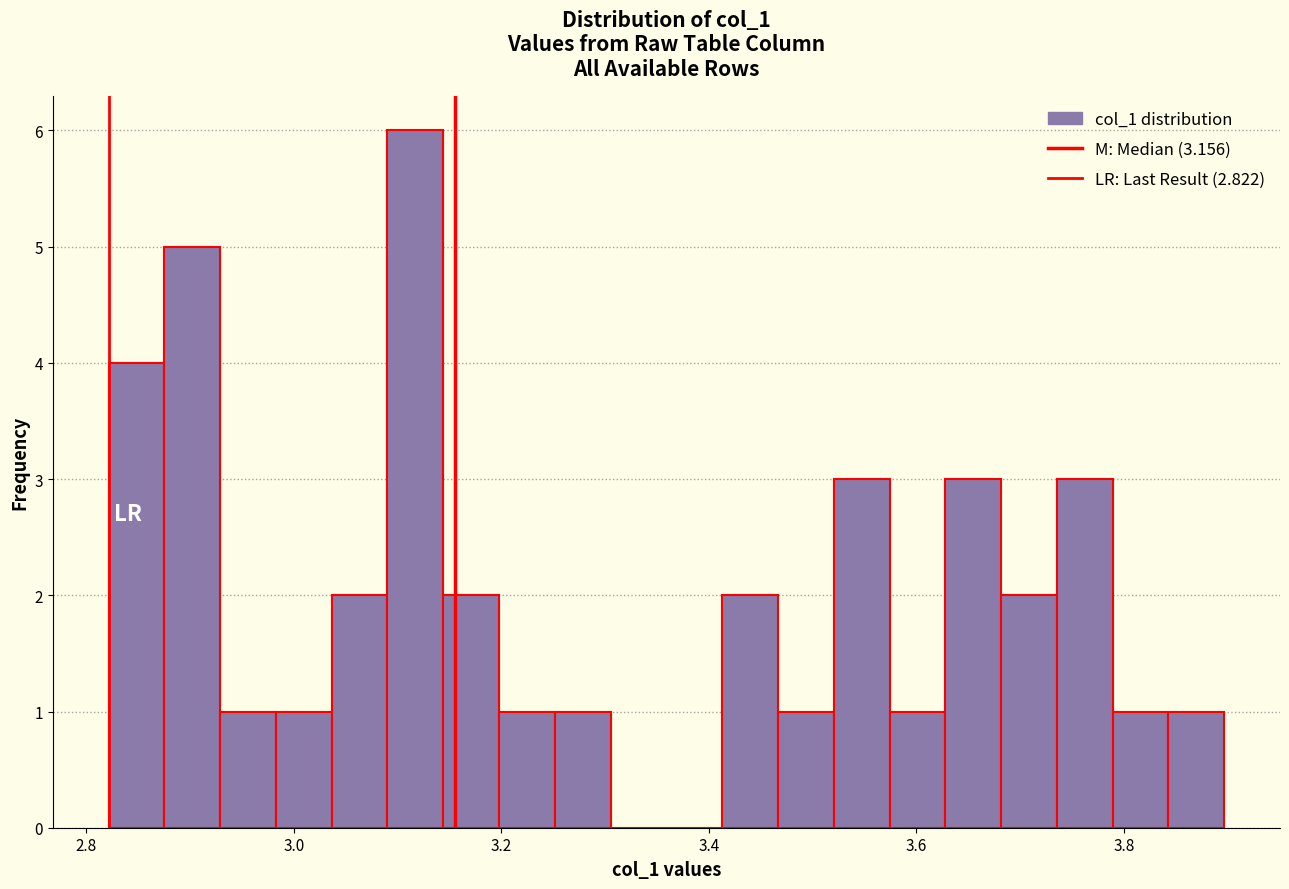

Read against the x-axis, roughly where is the centre of the tallest bar?

3.12